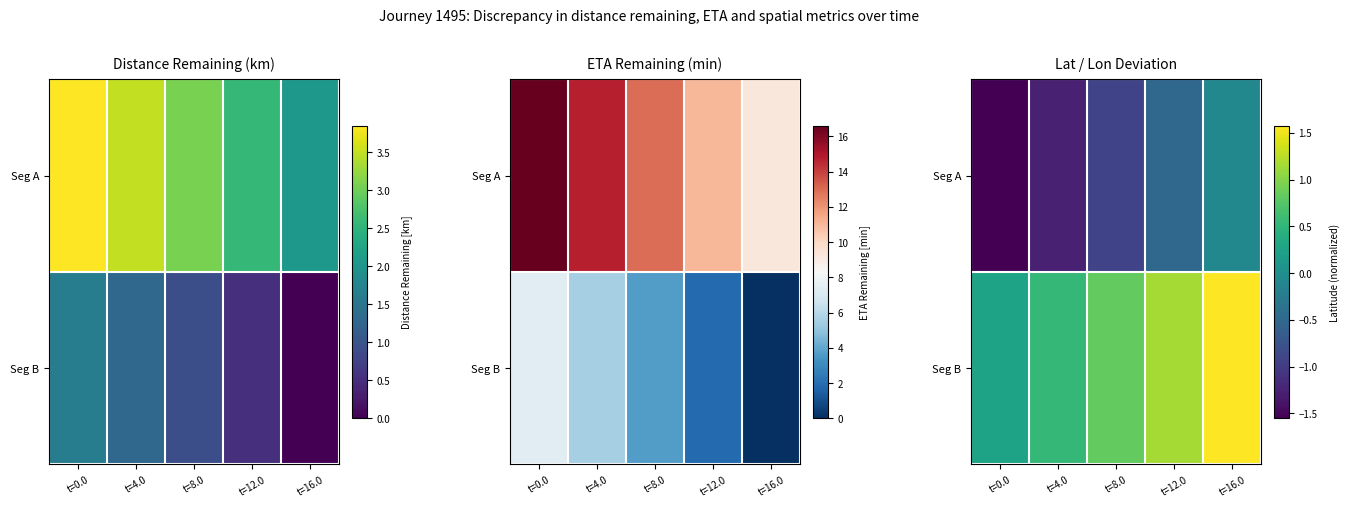

List the series in order of their peak value, highest first.

Seg B, Seg A